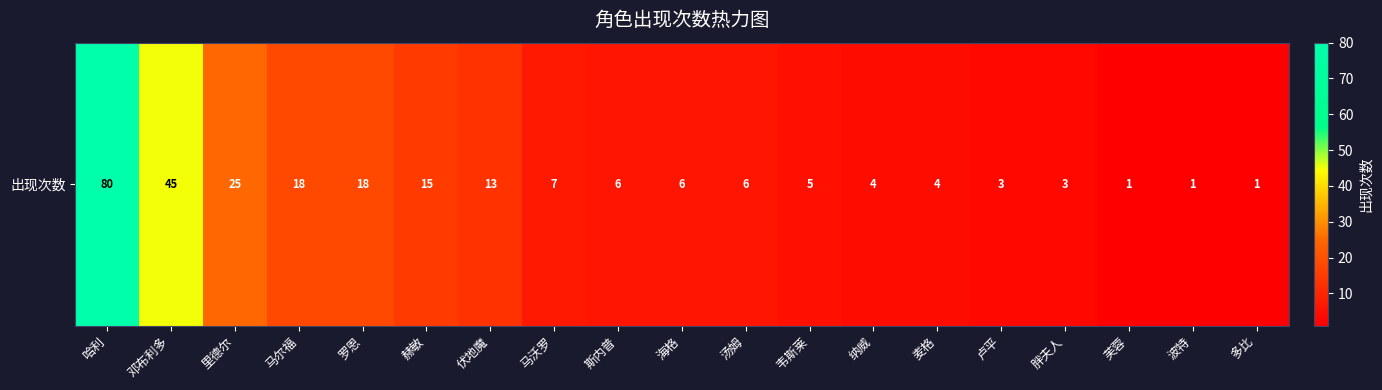

Where is the data nearest to the value 40?

邓布利多